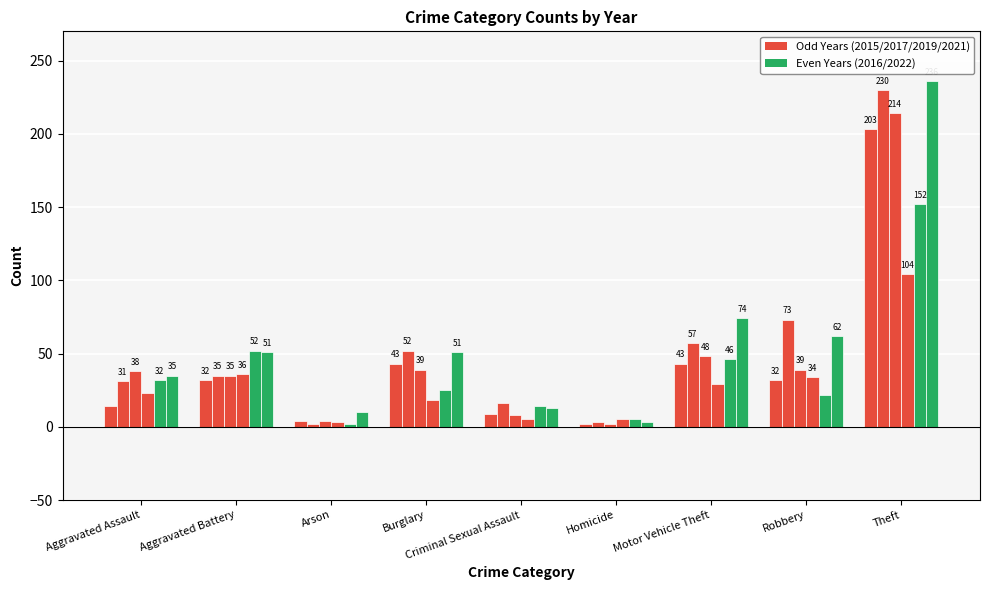

How many bars are there in each group?

6